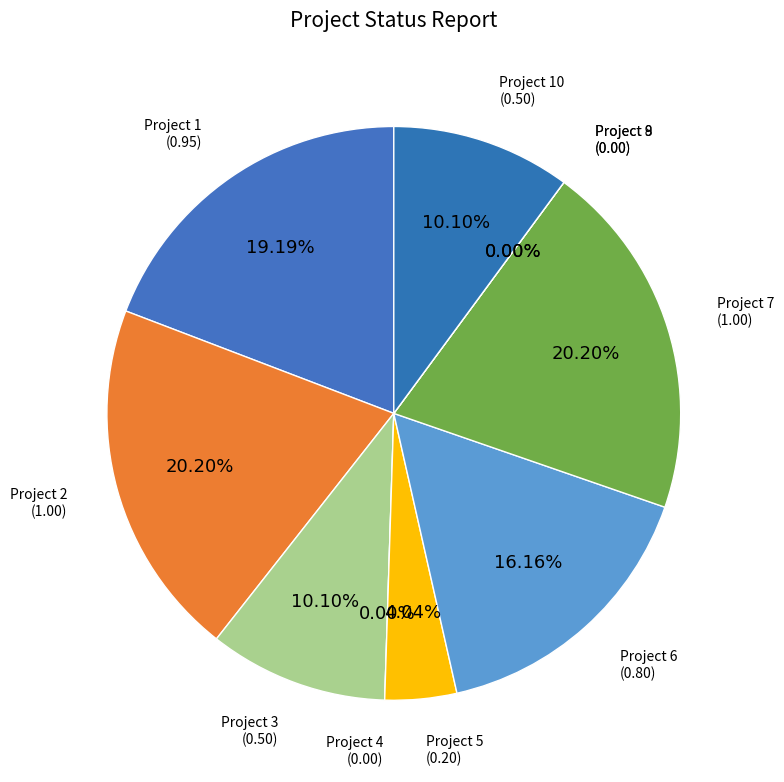

Between Project 10 and Project 5, which is larger?

Project 10